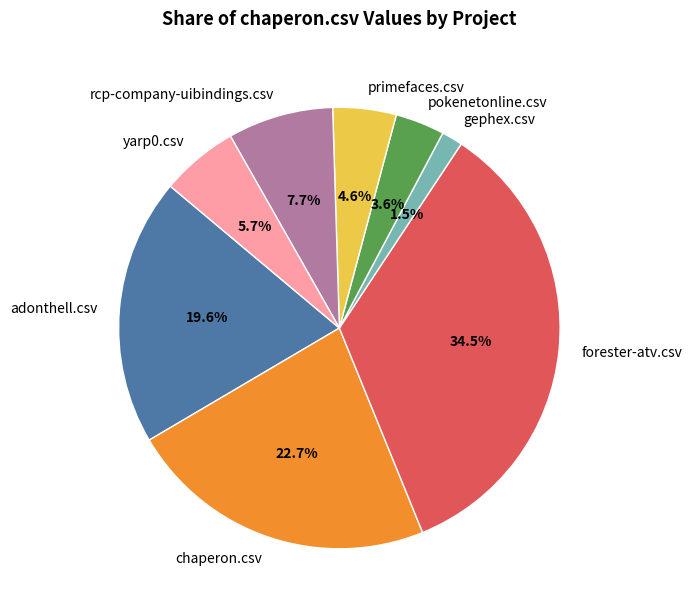

To the nearest percent, what is the combined percentage of chaperon.csv and pokenetonline.csv?

26%